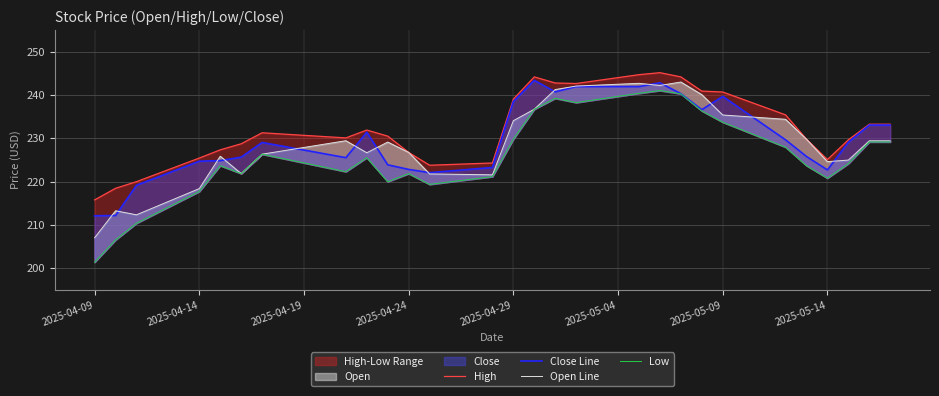

How many lines are shown in the chart?

4